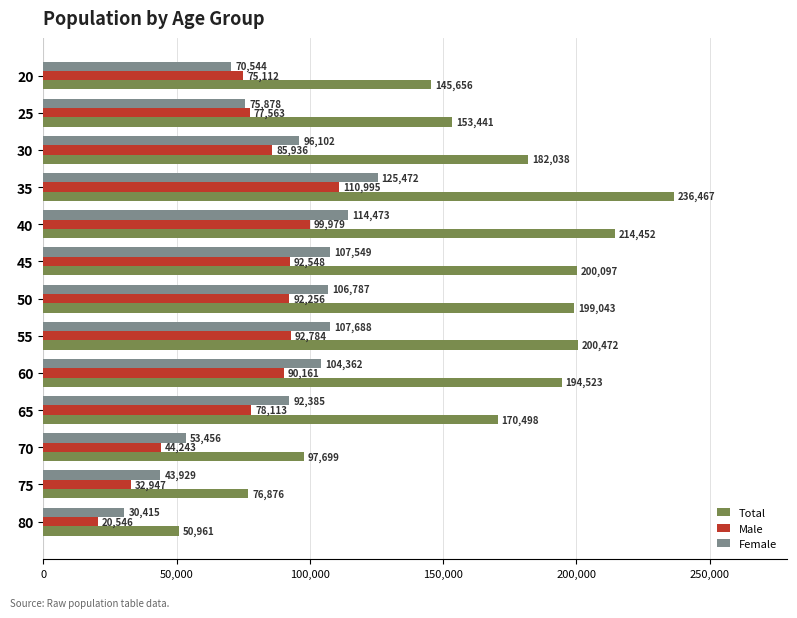

At which label is Female closest to 77943?

25